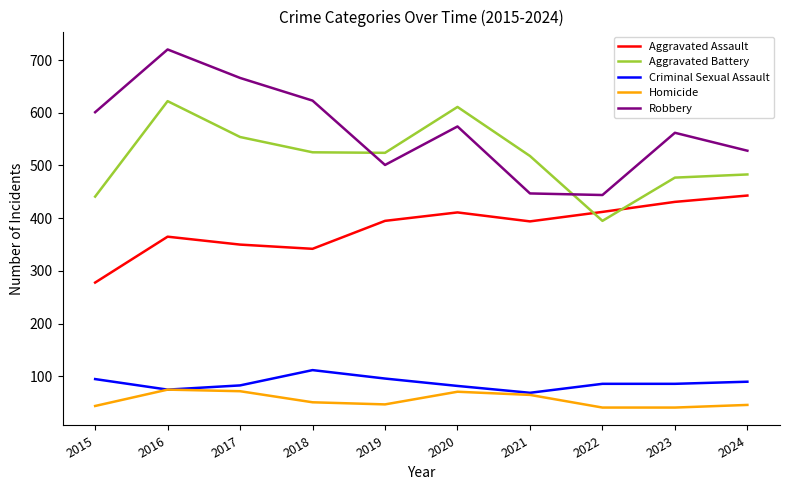

What are all the series names shown in the legend?

Aggravated Assault, Aggravated Battery, Criminal Sexual Assault, Homicide, Robbery